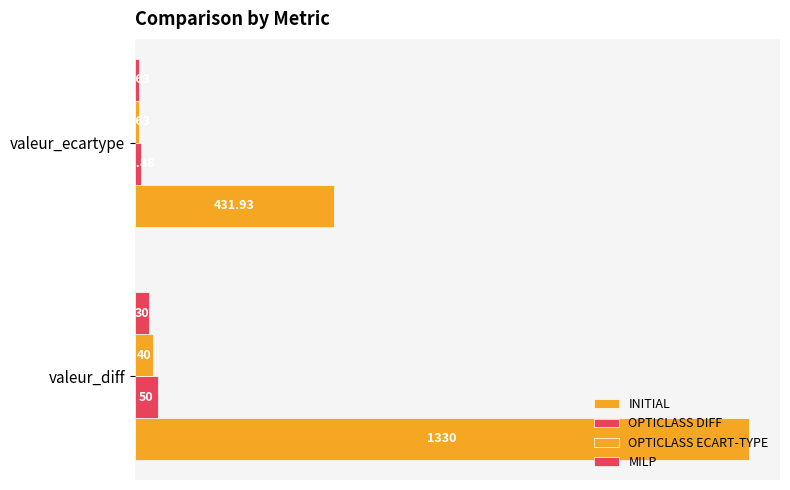

Which series has the widest spread of values?

INITIAL